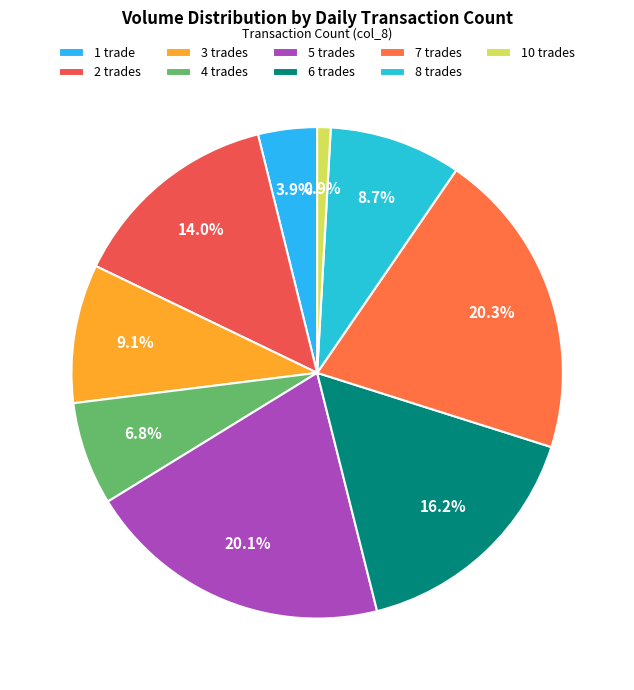

To the nearest percent, what is the difference between the largest and smallest slice percentages?

19%